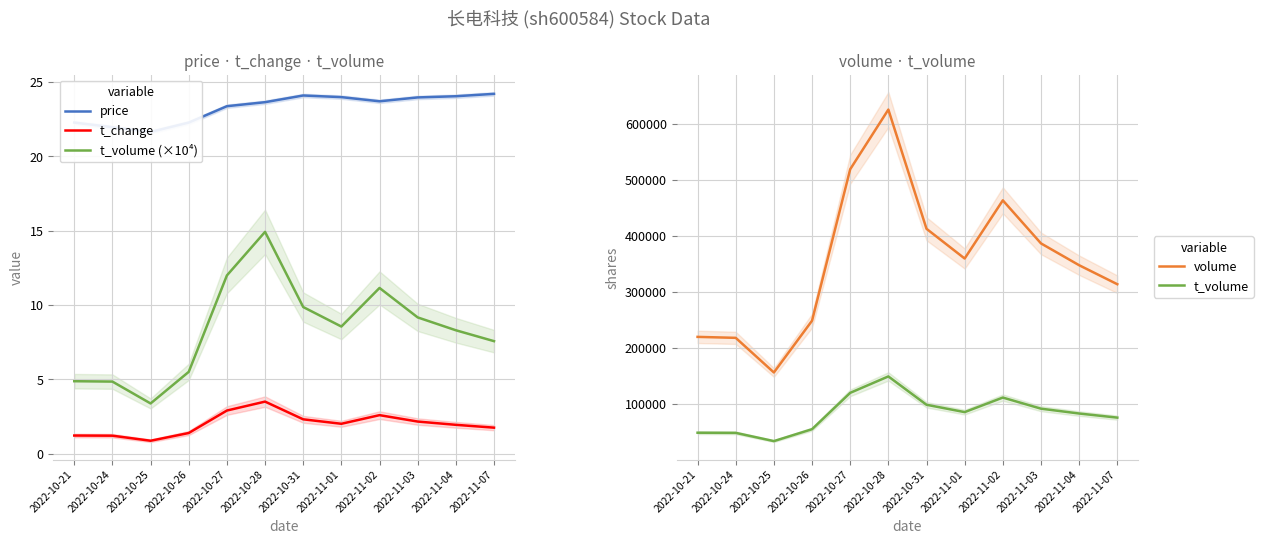

What position from the right is 2022-11-04?

2